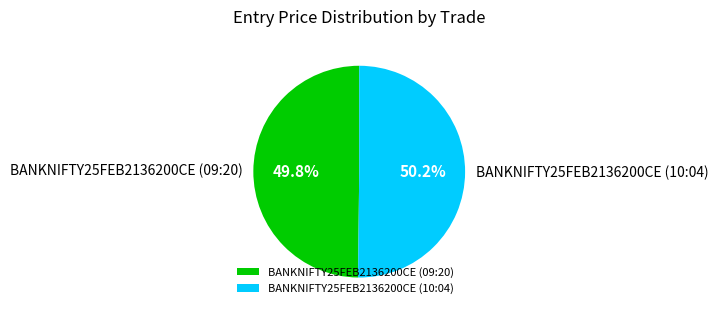

How much of the chart is everything except BANKNIFTY25FEB2136200CE (09:20)?

50.2%